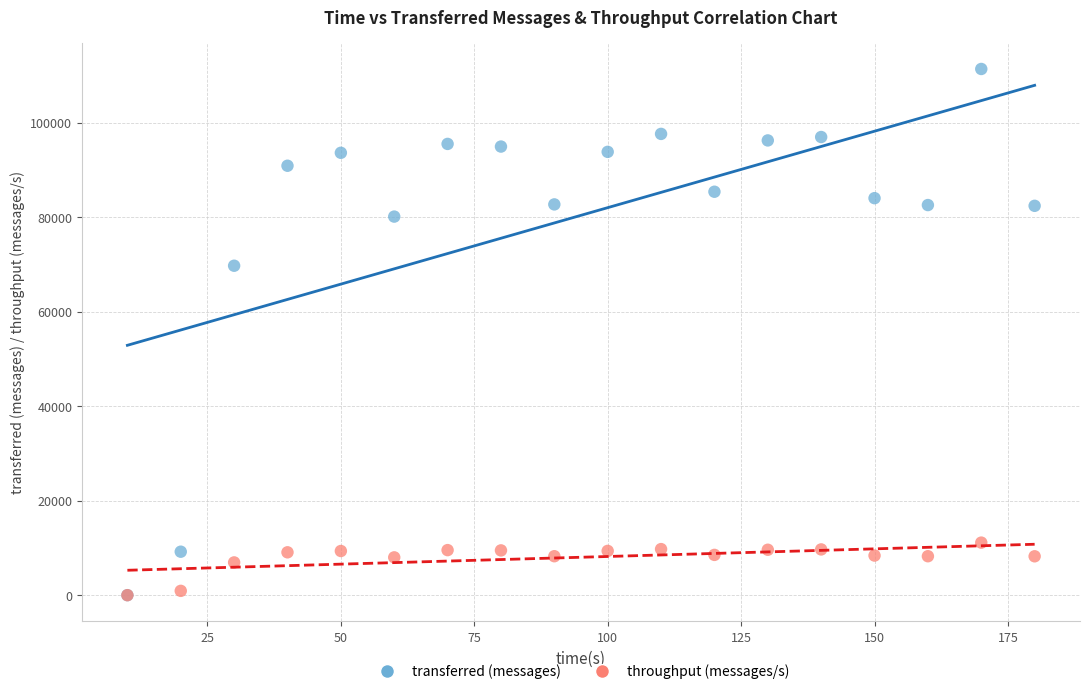

What are all the series names shown in the legend?

transferred (messages), throughput (messages/s)